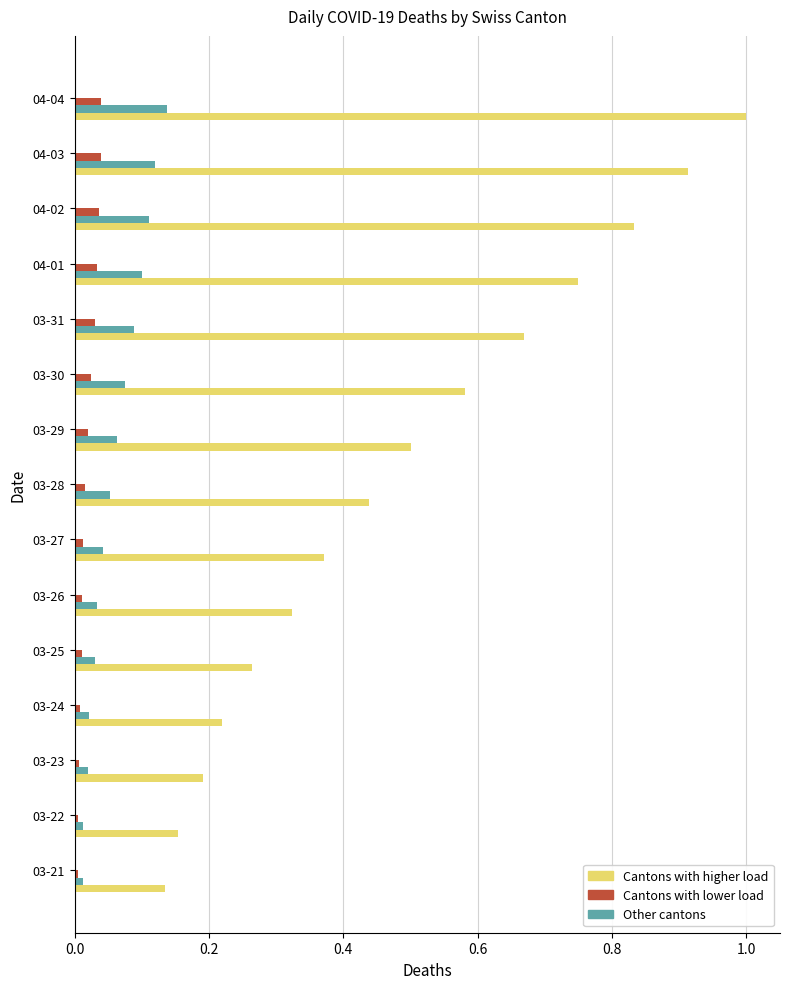

Count the number of categories in the chart.

15